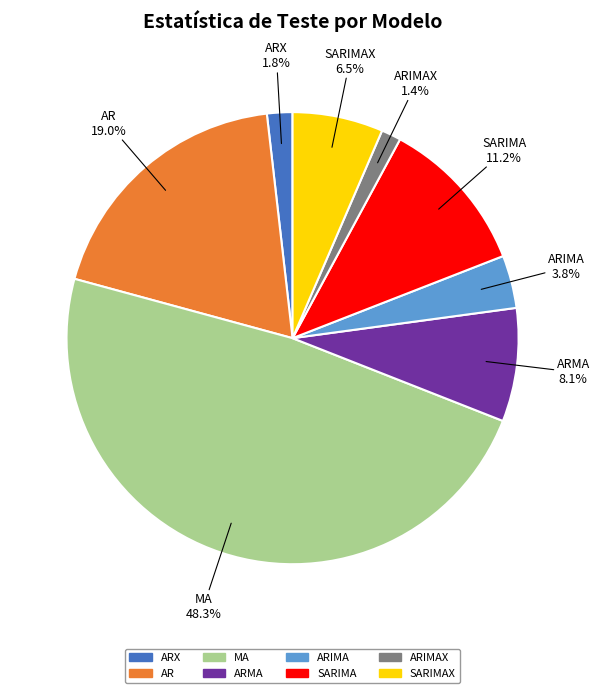

Approximately how many times larger is the value at SARIMA compared to AR?

0.6